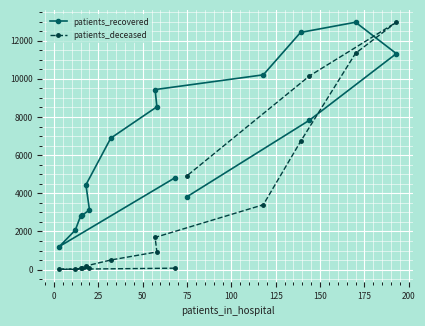

What is the maximum value for patients_deceased?

12967.0